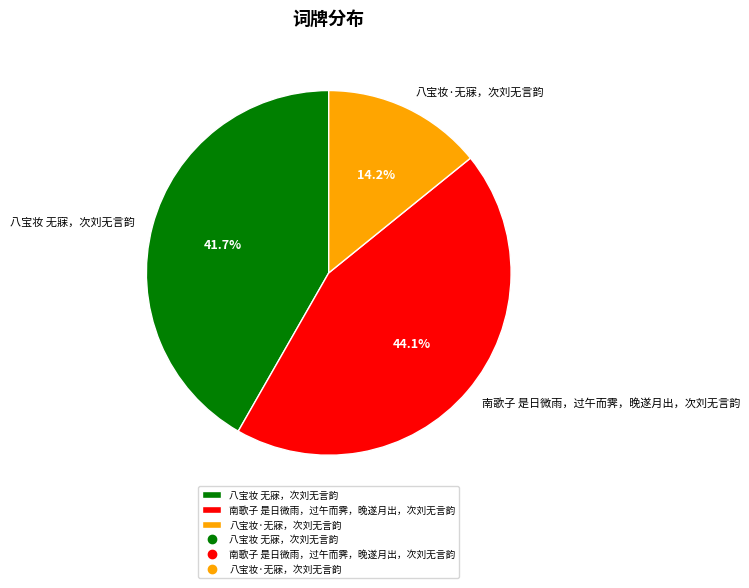

Rank the categories by value from highest to lowest.

南歌子 是日微雨，过午而霁，晚遂月出，次刘无言韵, 八宝妆 无寐，次刘无言韵, 八宝妆·无寐，次刘无言韵